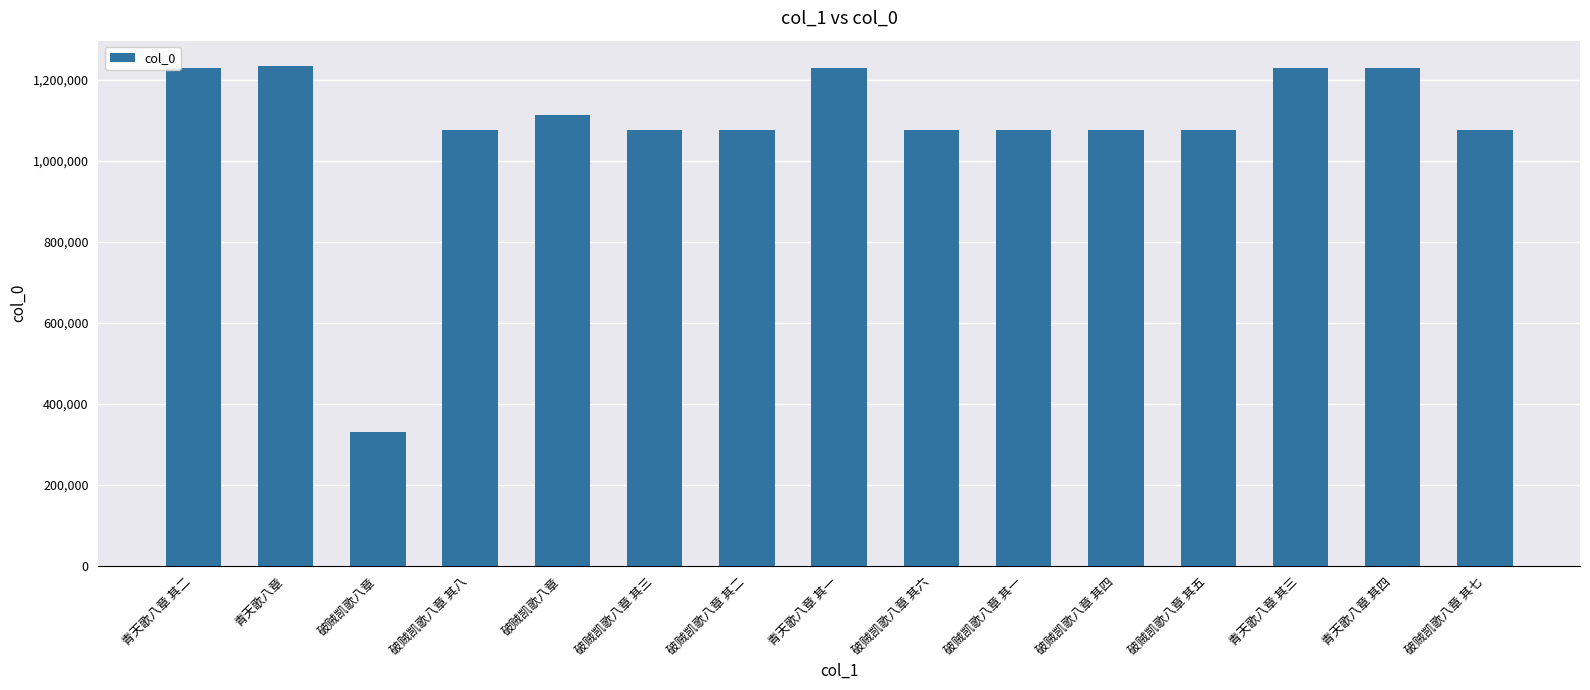

How many bars are there in total?

15